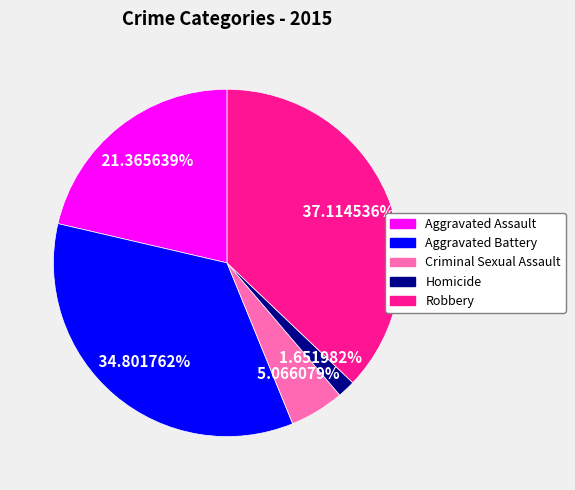

How many segments does this pie chart have?

5